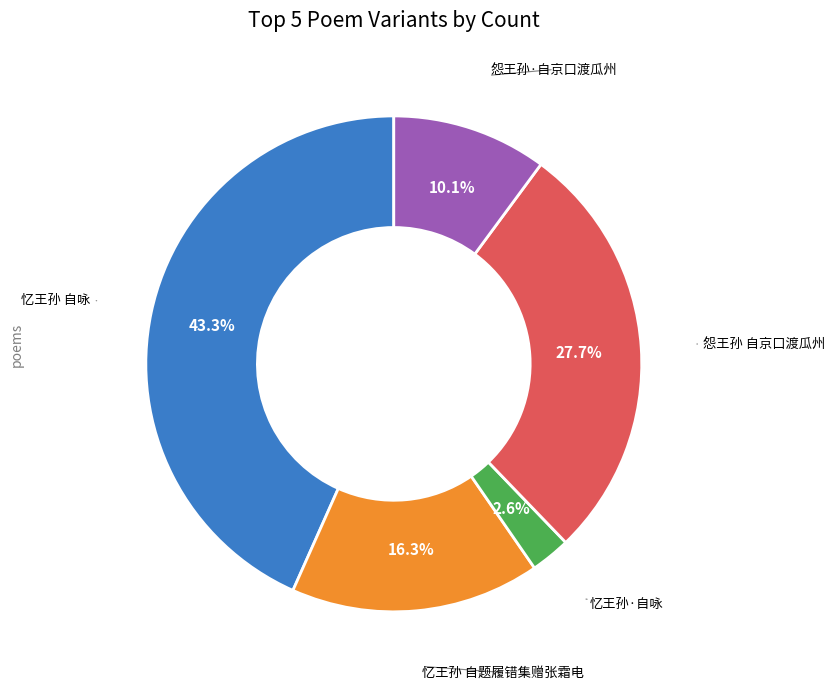

Is there any slice that represents more than half of the pie?

No